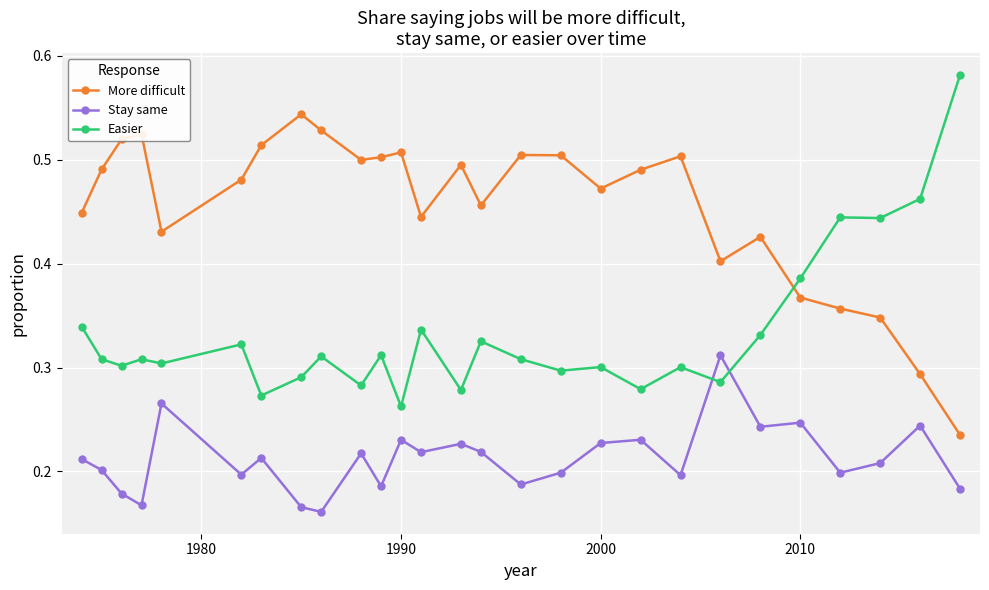

True or false: Easier has more than 2 interior local peaks.

True